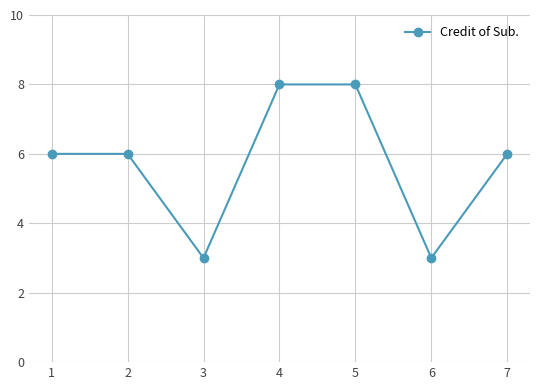

What is the value of the 7th point from the left?

6